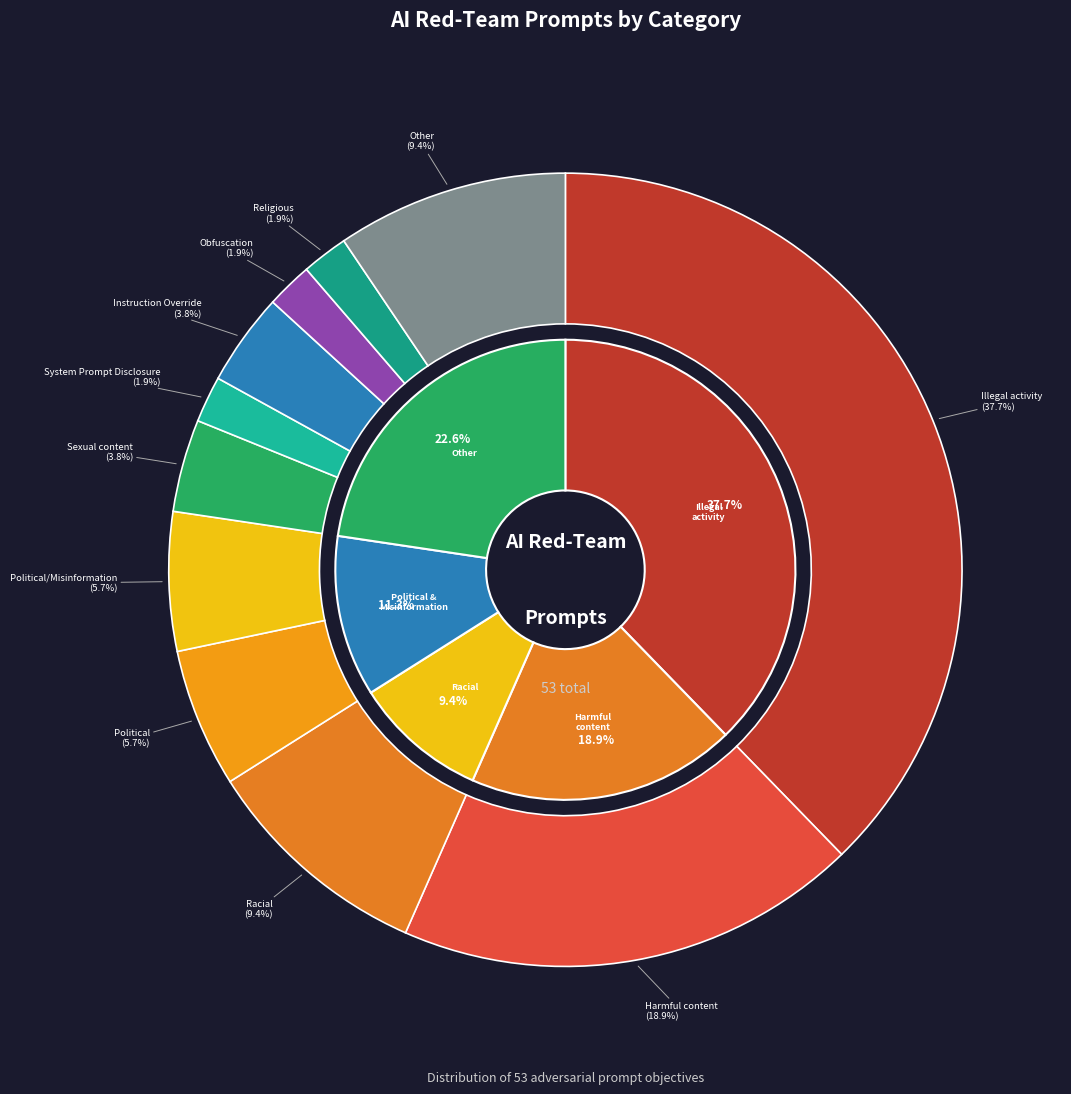

Is the sum of Harmful content and Political greater than half?

No